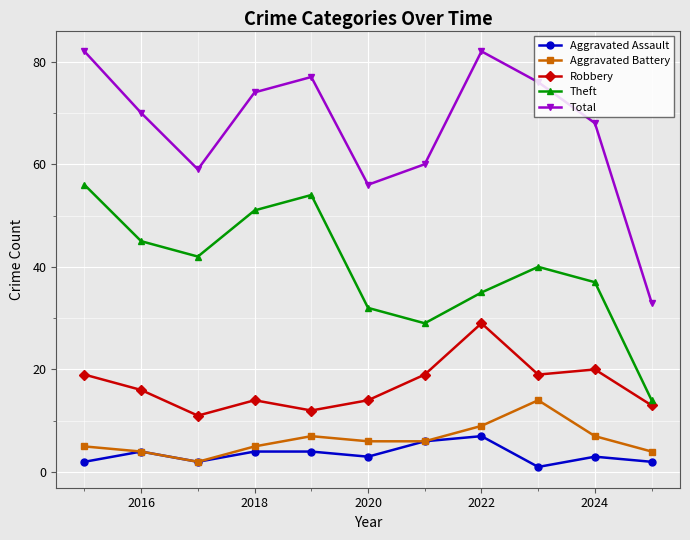

Which series has the largest total across all categories?

Total